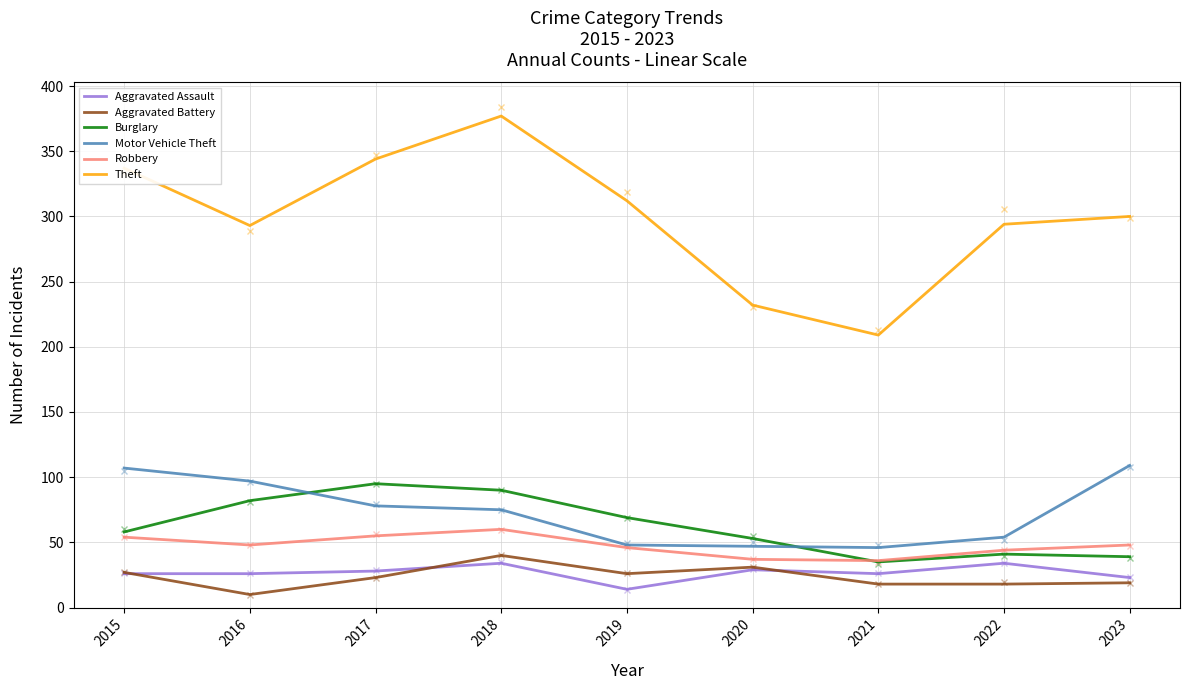

At which label does Aggravated Assault reach its peak?

2018